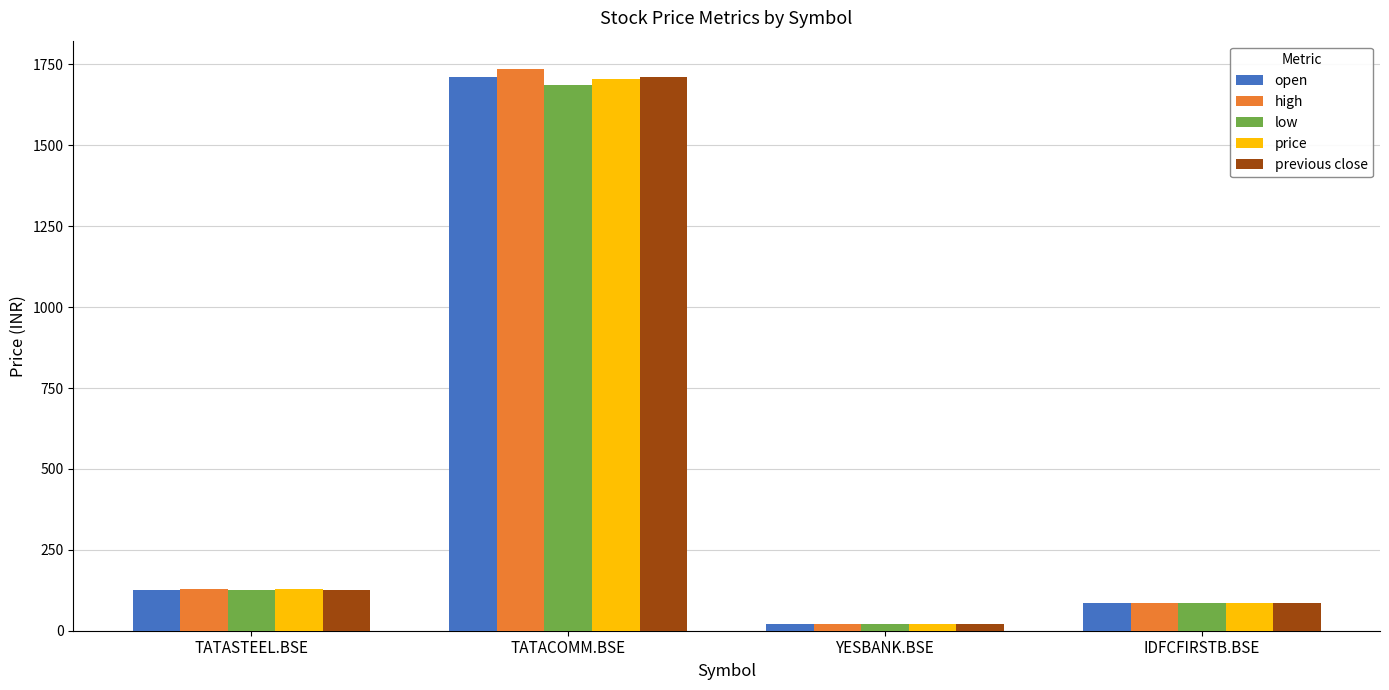

Which series has the largest range (max minus min)?

high